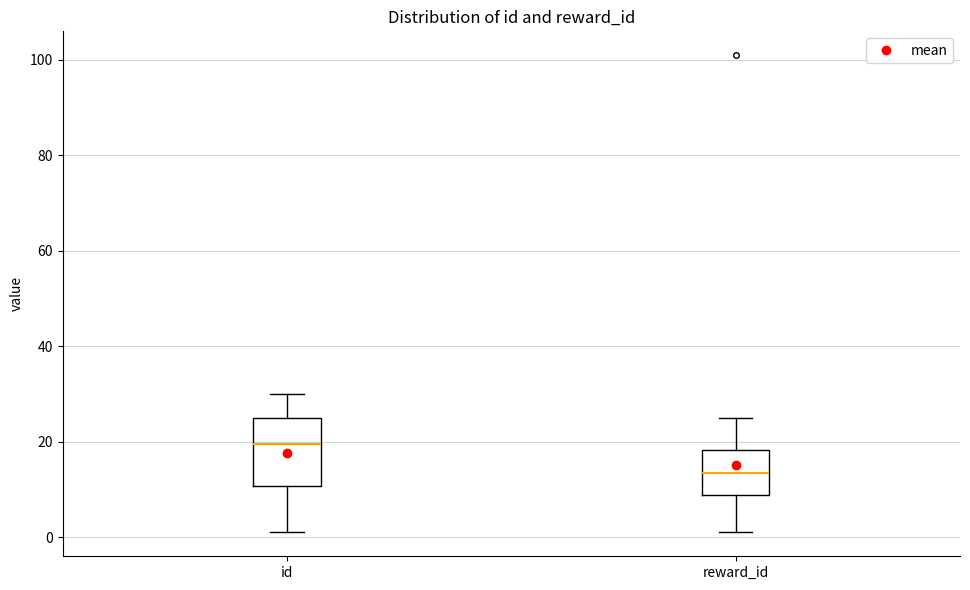

Which box has the lowest median line?

reward_id